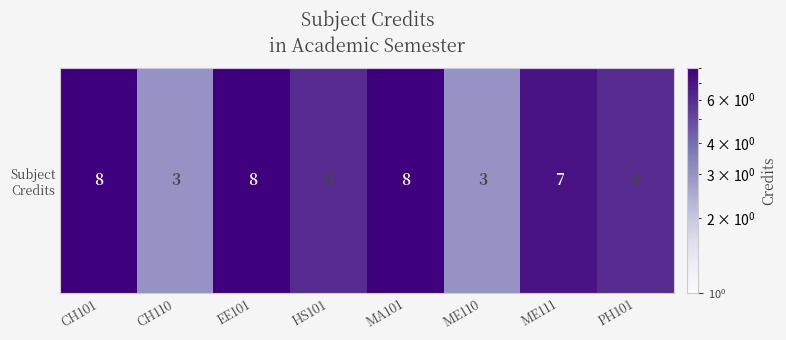

Rank the categories by value from lowest to highest.

CH110, ME110, HS101, PH101, ME111, CH101, EE101, MA101